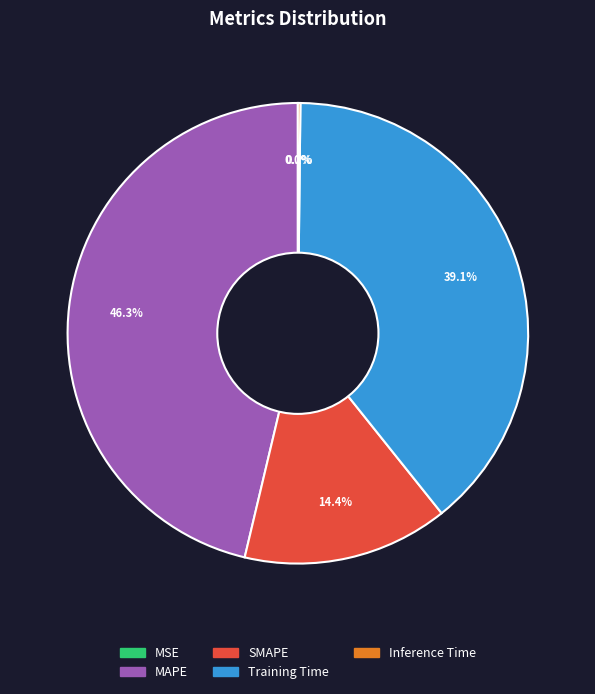

Is there any slice that represents more than half of the pie?

No